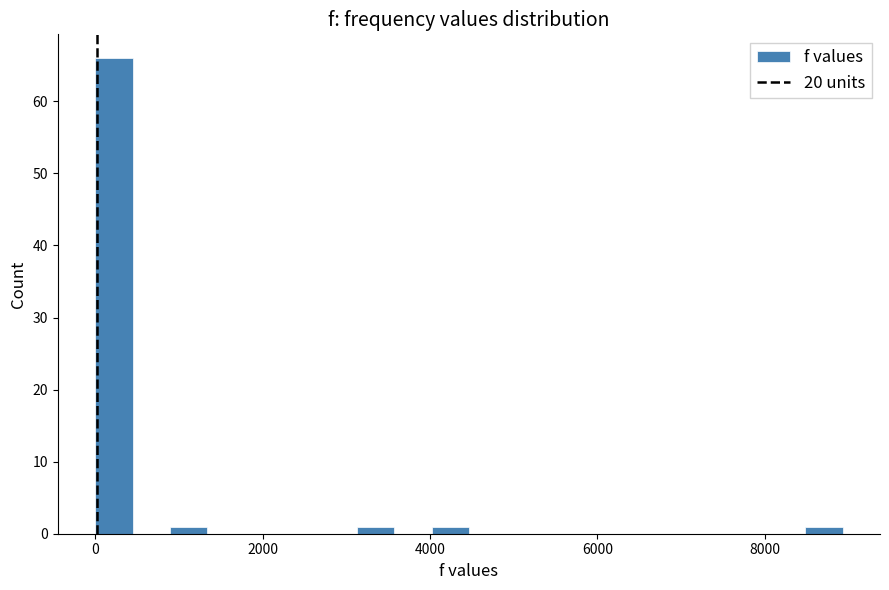

Read against the x-axis, roughly where is the centre of the tallest bar?

200